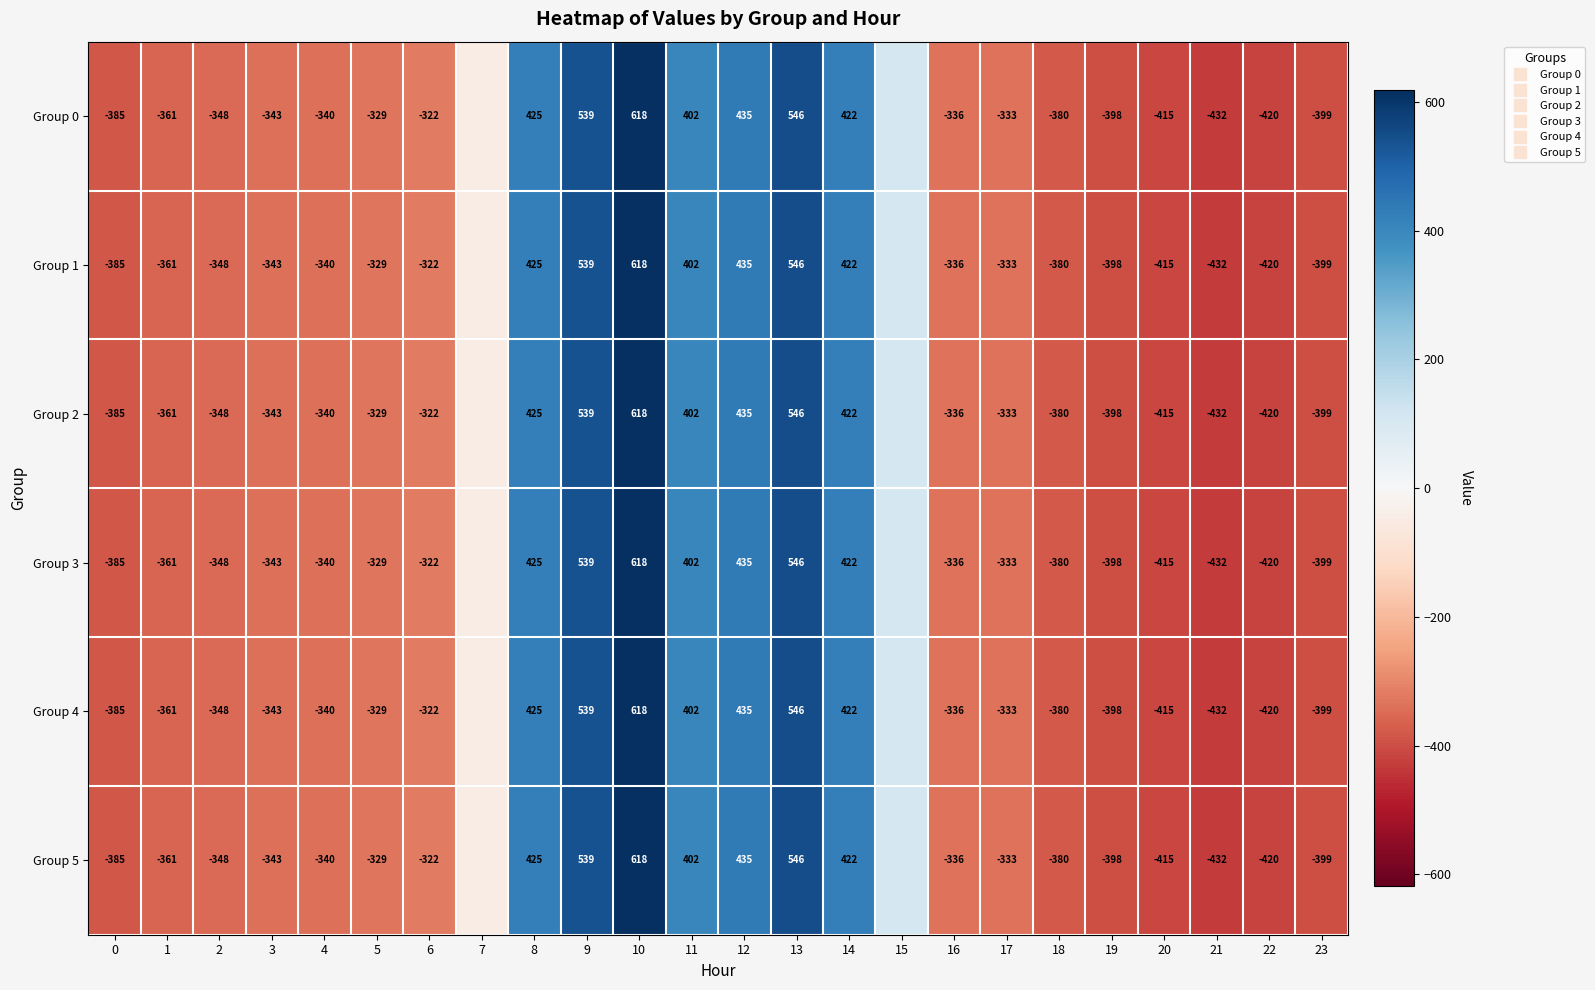

What is the approximate value of Group 5 at 20?

-414.5